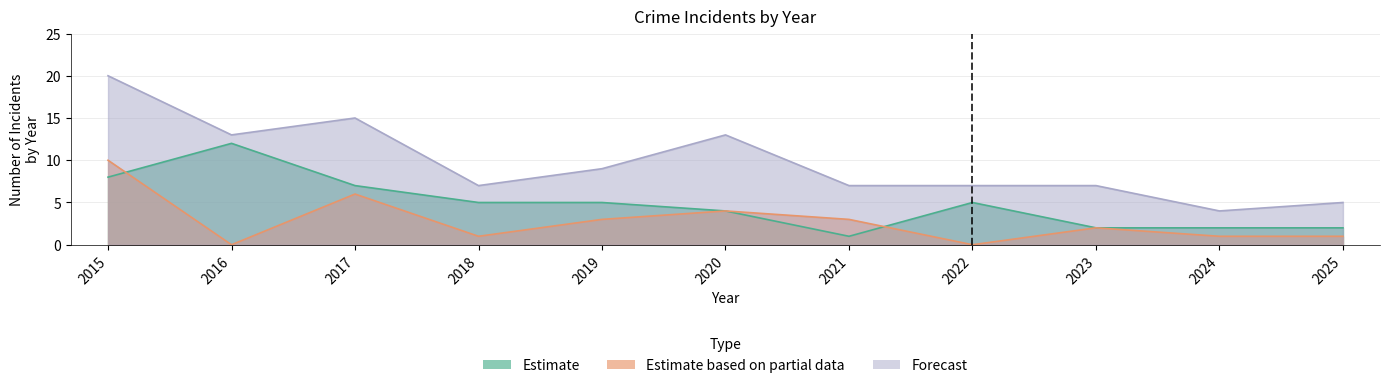

How many lines are shown in the chart?

3